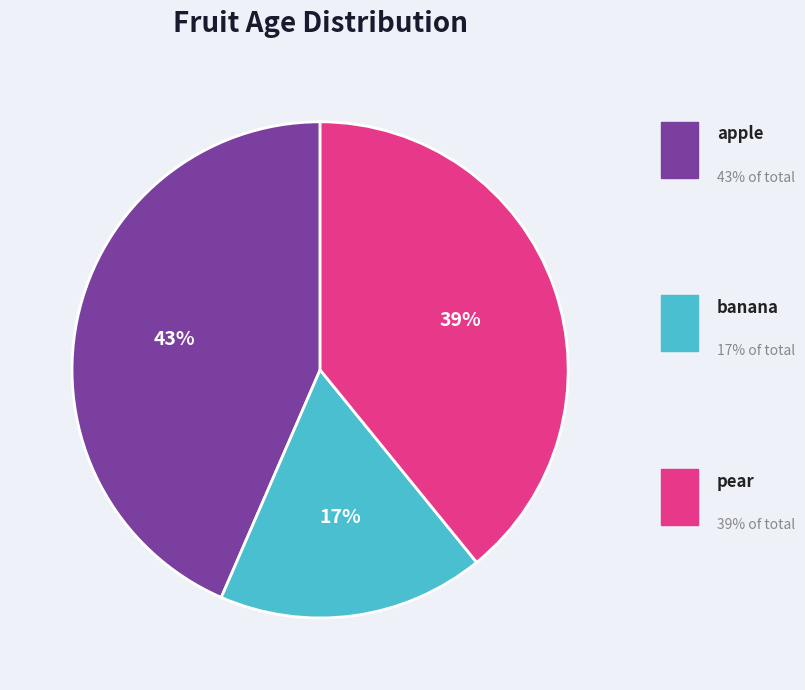

Count the number of slices in the pie.

3